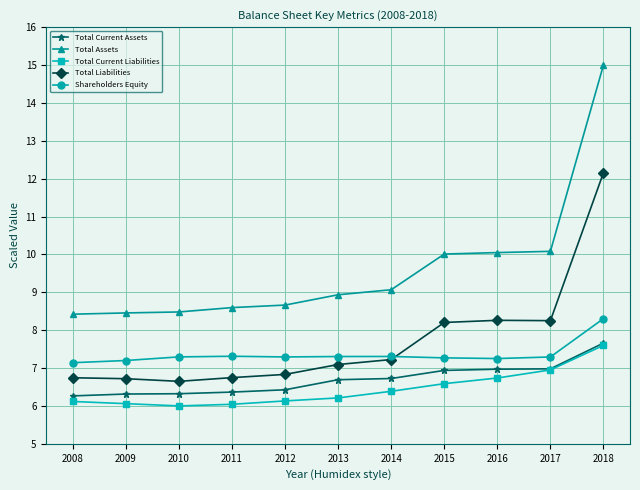

What is the difference between the highest and lowest values at 2008?

2.3